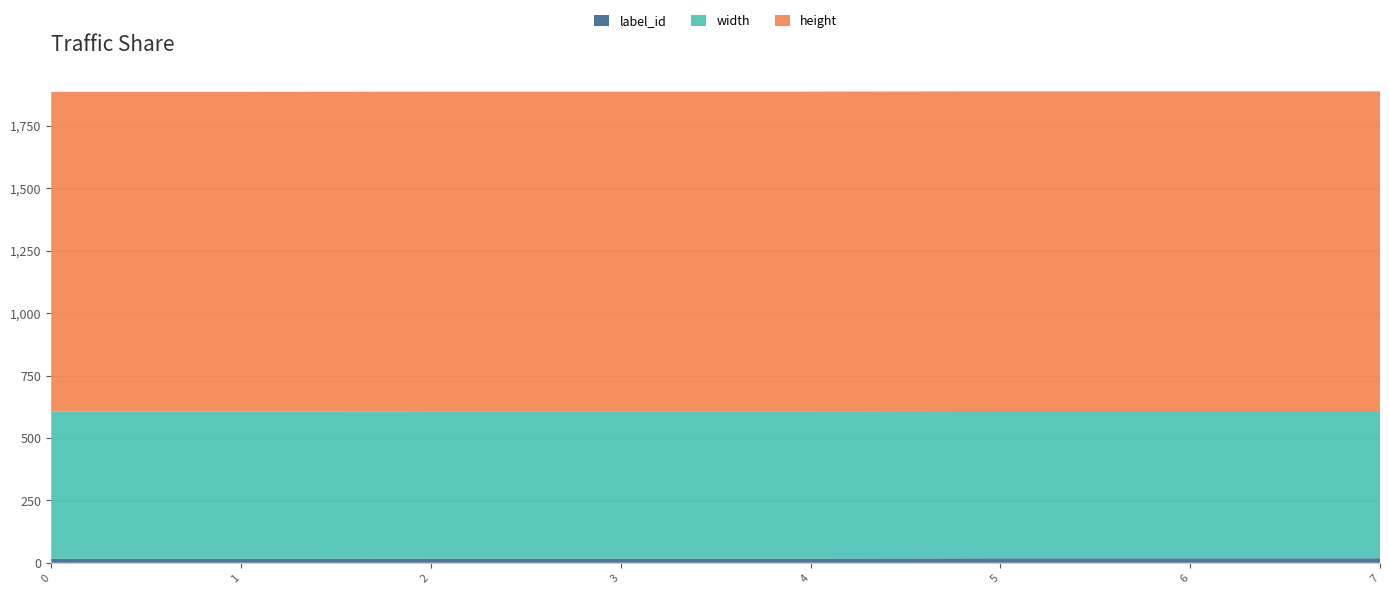

Reading left to right, transcribe all the data shown in this chart.

label_id: 16	16	17	17	17	18	18	18
width: 590	590	590	590	590	590	590	590
height: 1280	1280	1280	1280	1280	1280	1280	1280